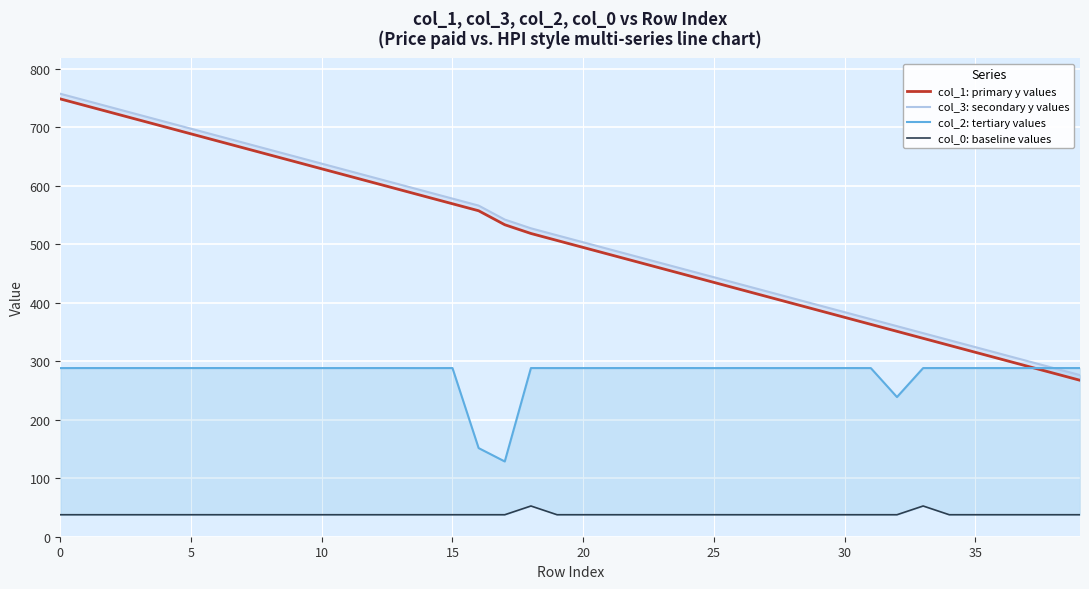

Is the value of col_1: primary y values at 30 greater than the value of col_3: secondary y values at 35?

Yes